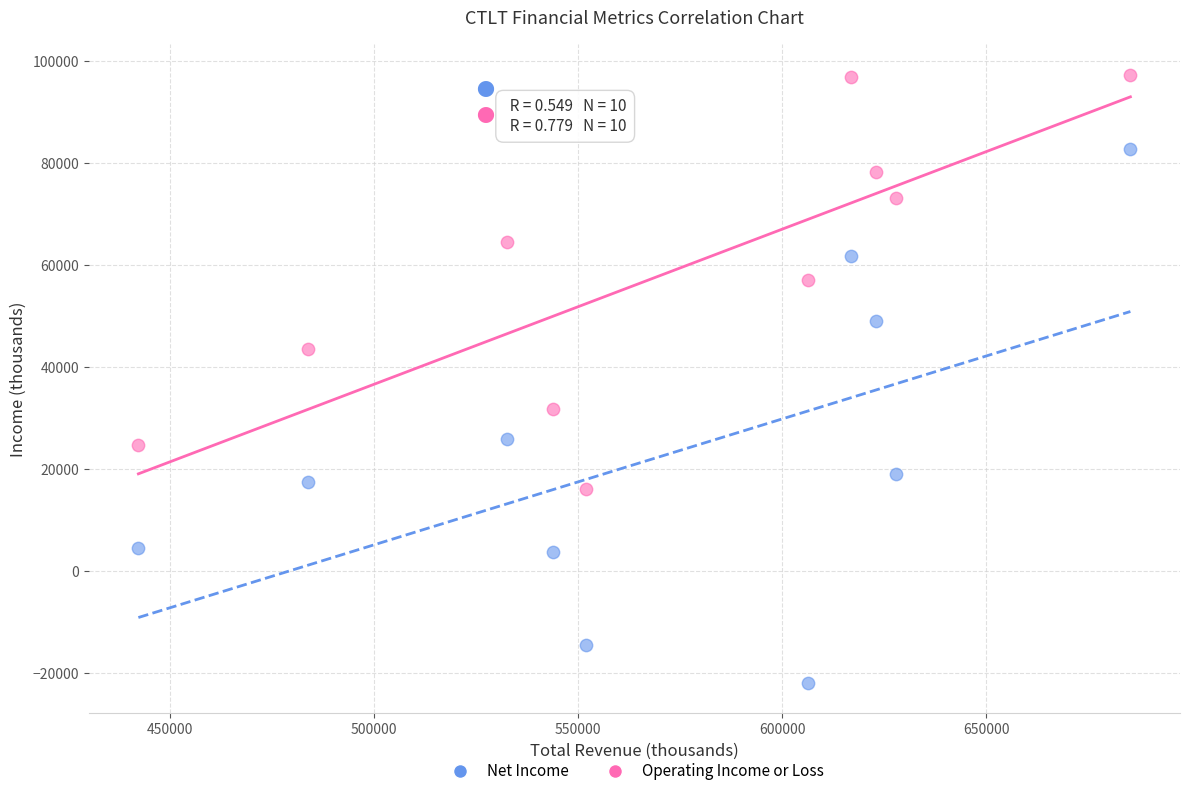

Which series reaches the minimum Y coordinate?

Net Income